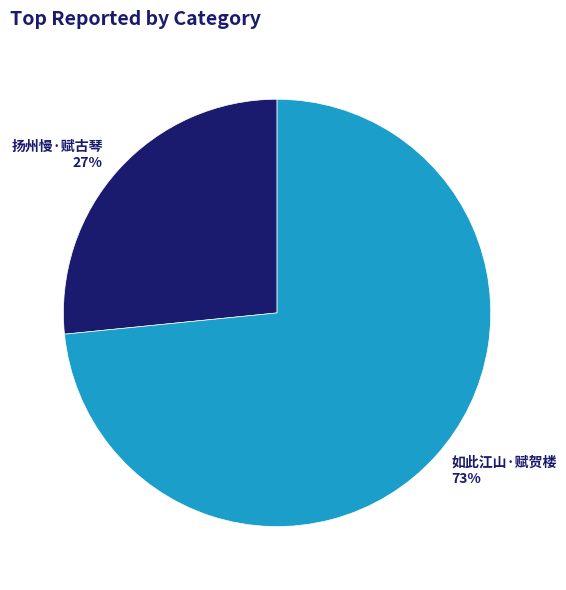

Does 如此江山·赋贺楼 represent more than half of the total?

Yes